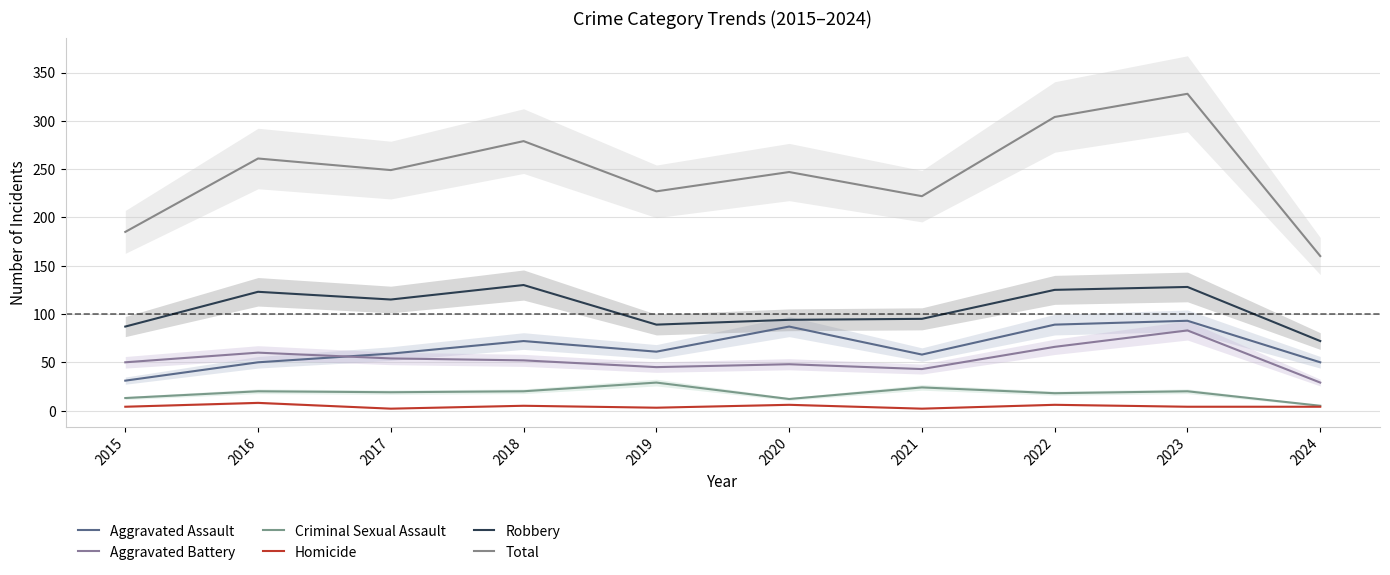

Which series changed the most between 2019 and 2024?

Total